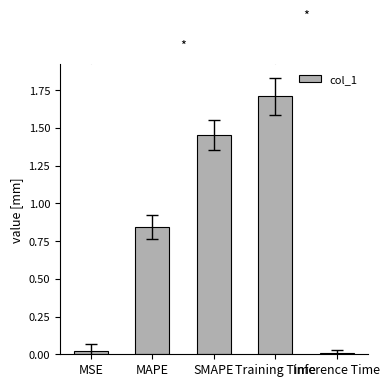

Rank the categories by value from lowest to highest.

Inference Time, MSE, MAPE, SMAPE, Training Time